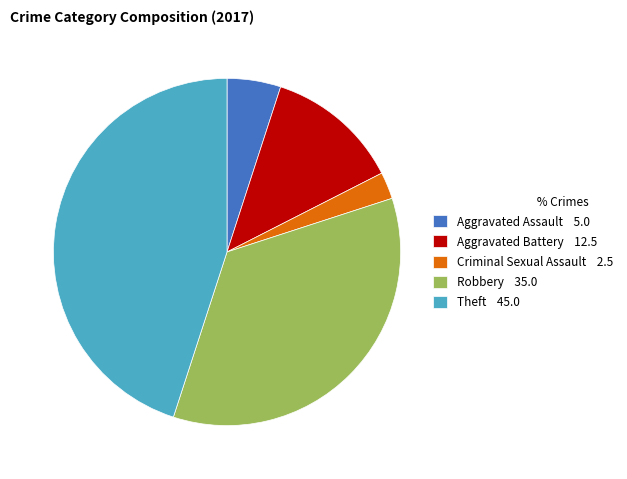

Combined, do Robbery 35.0 and Aggravated Battery 12.5 account for over 50%?

No